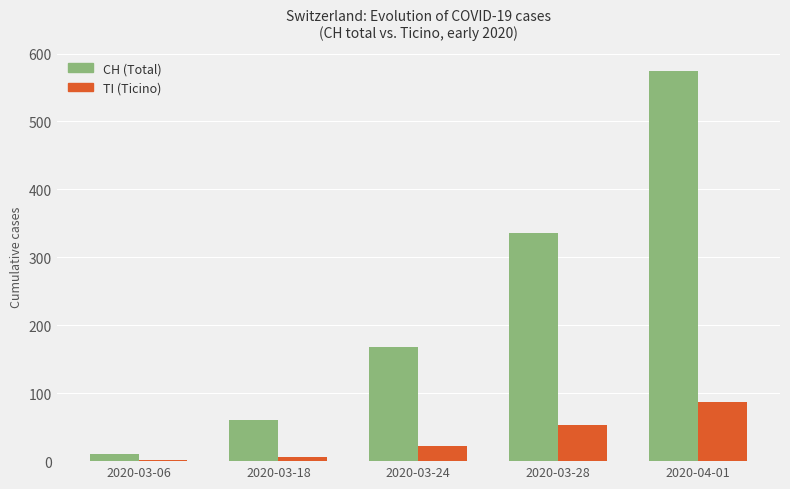

Which category has the highest value across all series?

2020-04-01